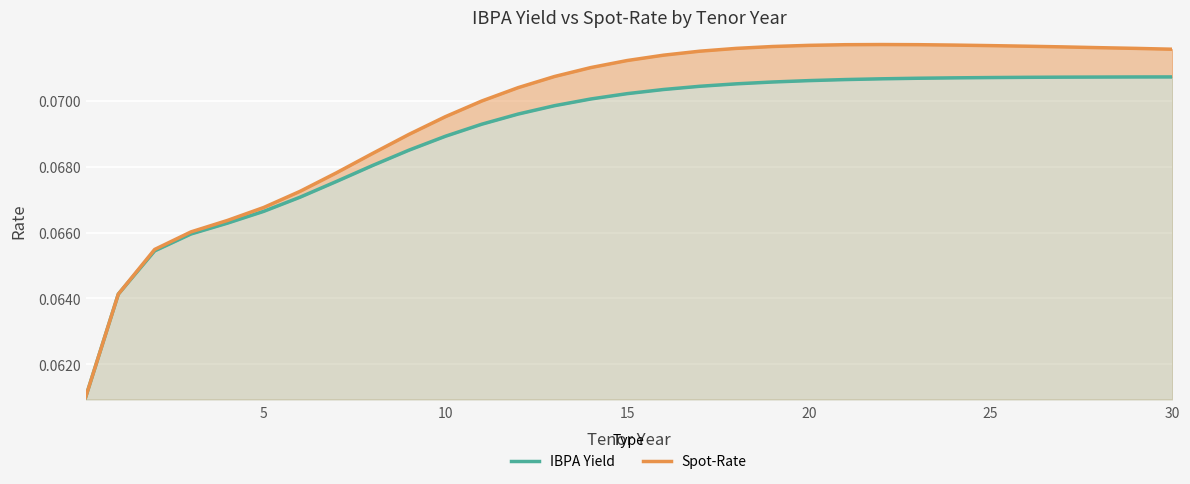

Rank the series by their average value, from highest to lowest.

Spot-Rate, IBPA Yield